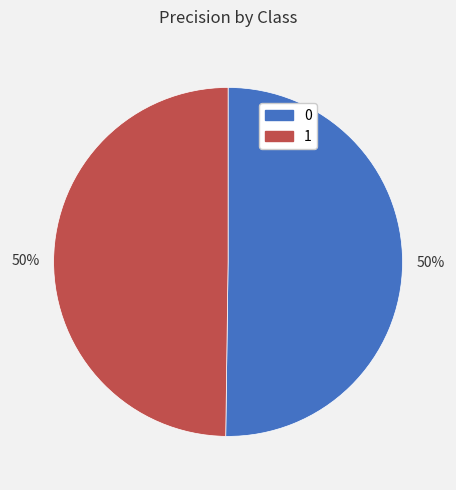

The 0 slice represents 50% of the pie. True or false?

True